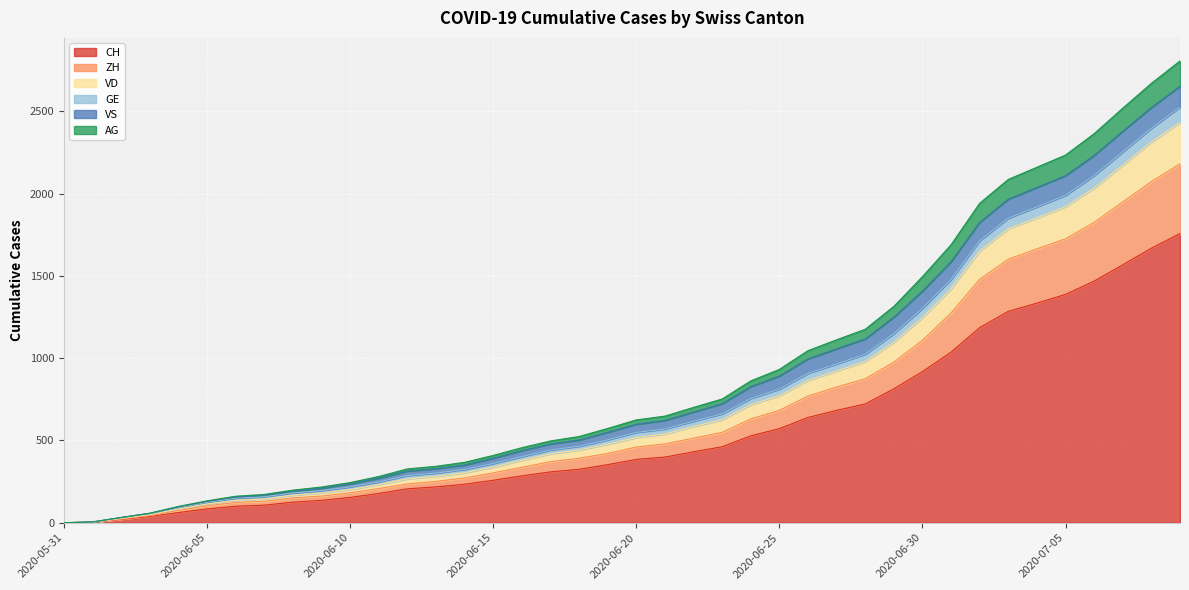

At which label does ZH reach its minimum?

2020-05-31